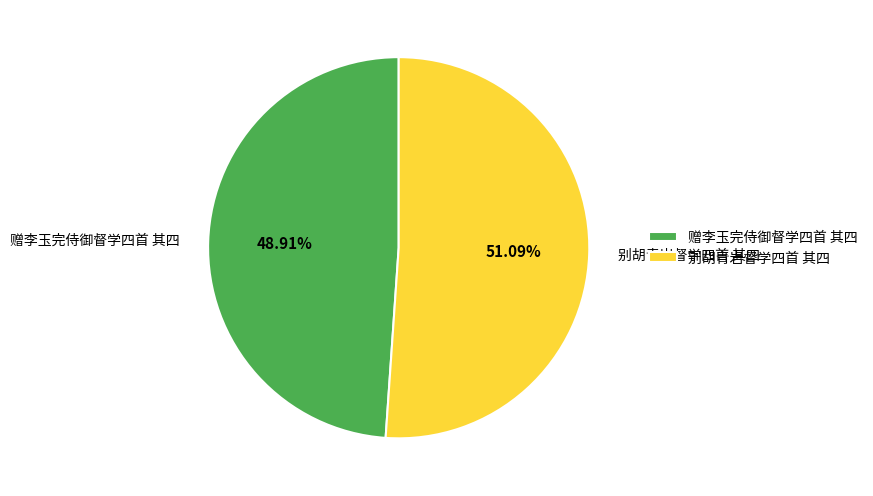

To the nearest percent, what is the average slice percentage?

50%